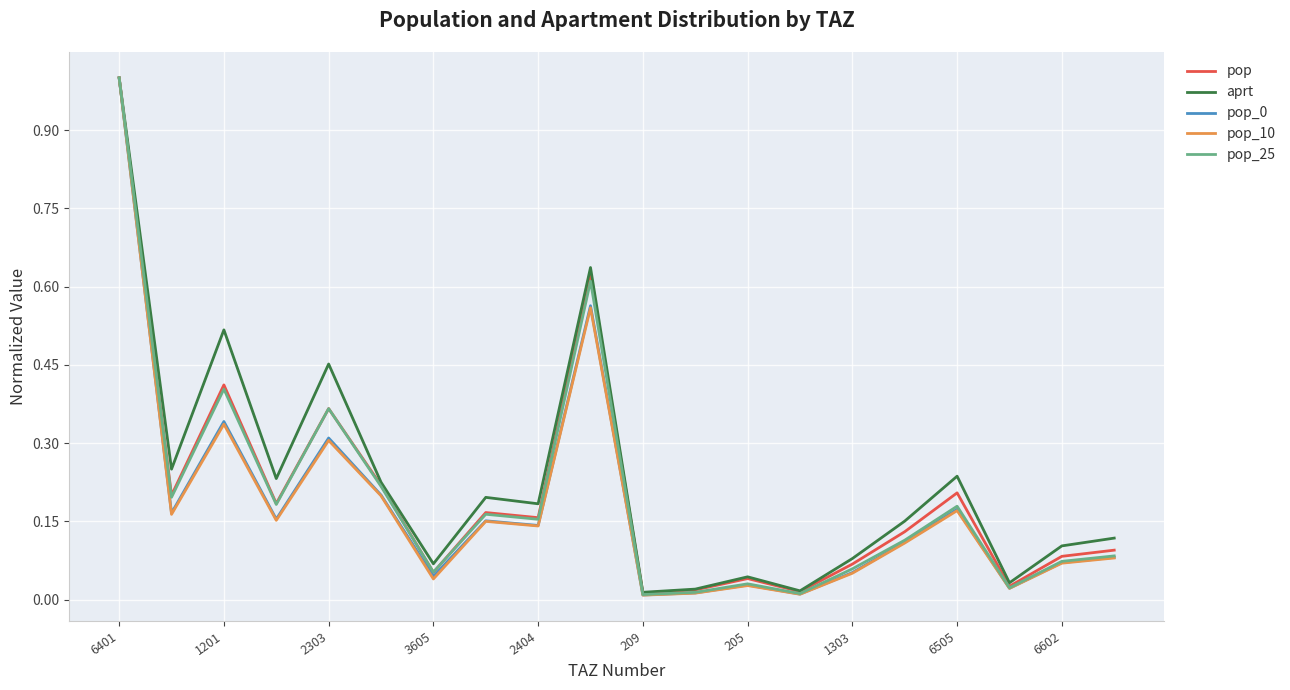

What is the highest value of the pop series?

1.0